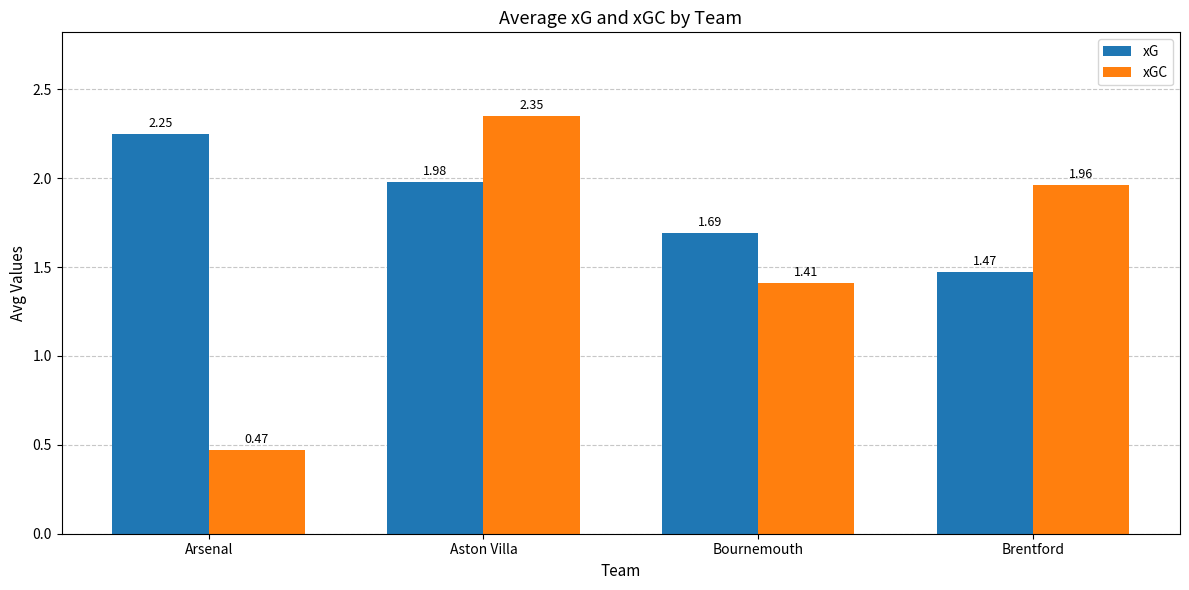

At which category is the sum across all series the highest?

Aston Villa